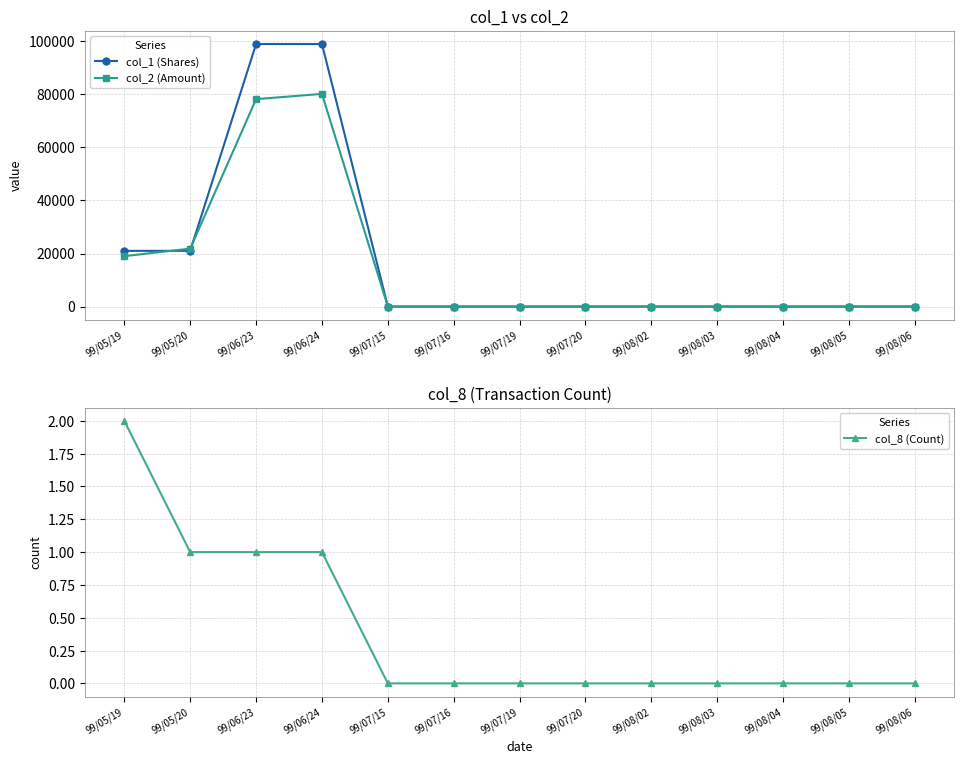

True or false: col_8 (Count) and col_1 (Shares) cross at least once.

False